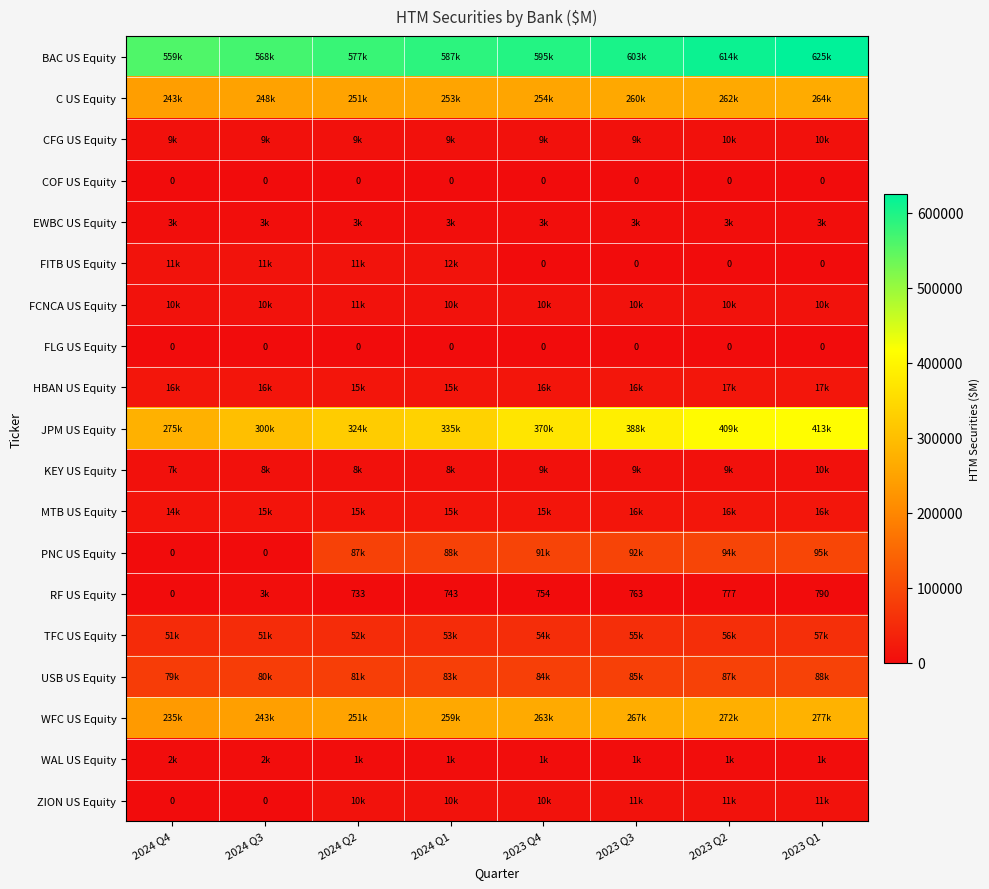

How many values in the USB US Equity series are below 84045?

4